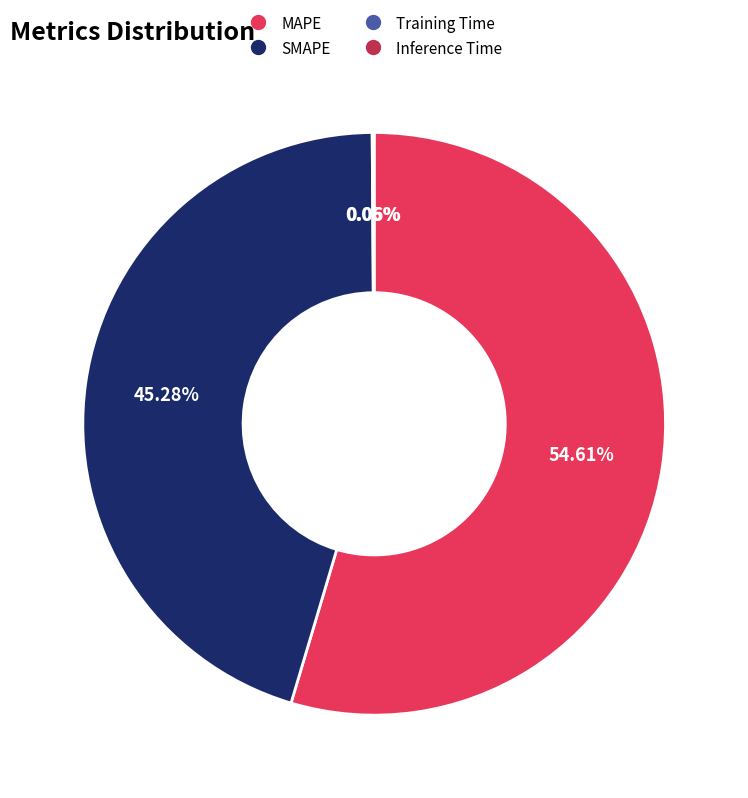

What is the ratio of the value at MAPE to the value at SMAPE?

1.2